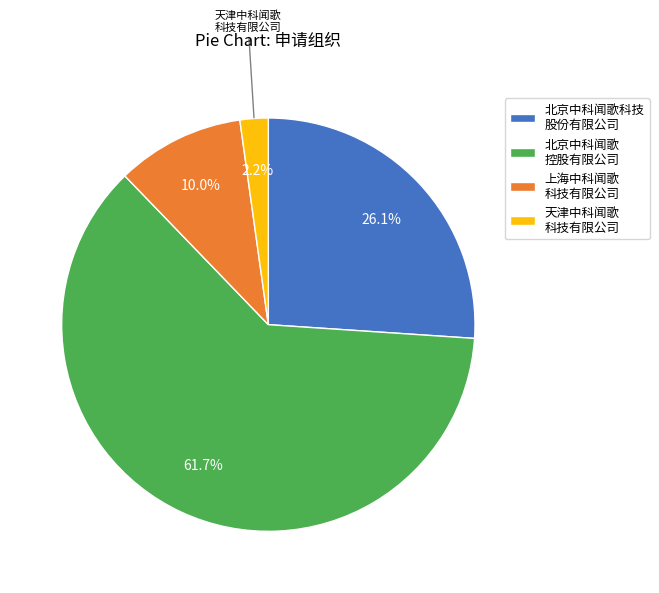

What is the smallest slice in the pie chart?

天津中科闻歌 科技有限公司